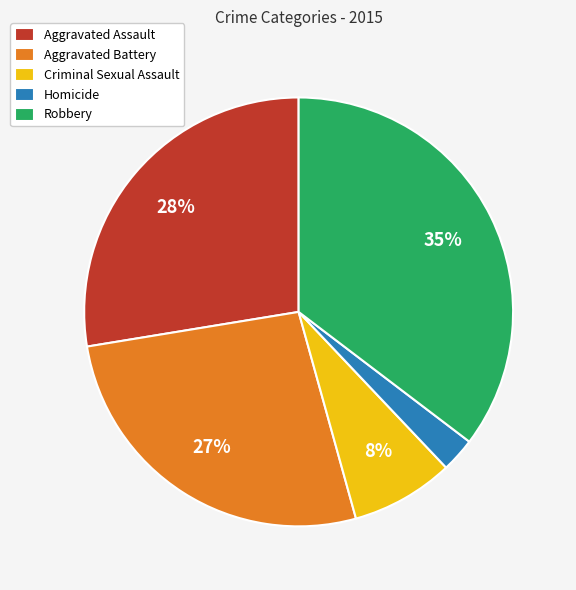

Is there a majority slice in this chart?

No